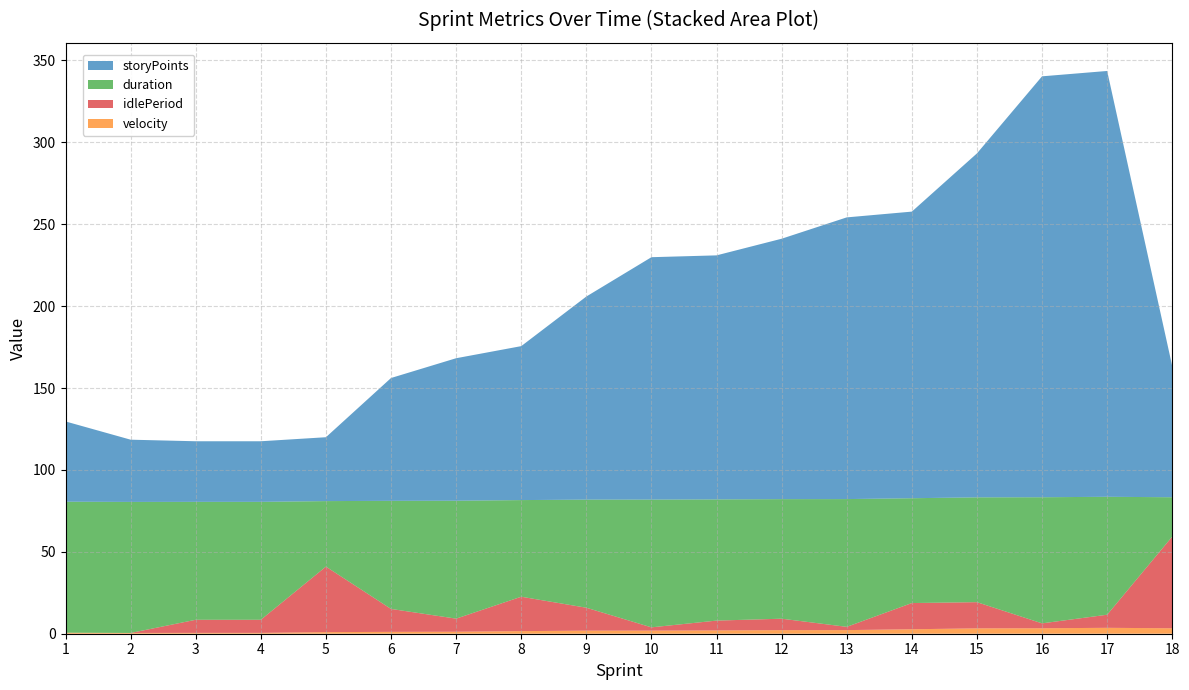

Reading left to right, transcribe all the data shown in this chart.

storyPoints: 49.0	38.0	37.0	37.0	39.0	75.0	87.0	94.0	124.0	148.0	149.0	159.0	172.0	175.0	210.0	257.0	260.0	80.0
duration: 80.0	80.0	72.0	72.0	40.0	66.0	72.0	59.0	66.0	78.0	74.0	73.0	78.0	64.0	64.0	77.0	72.0	24.0
idlePeriod: 0.0	0.0	8.0	8.0	40.0	14.0	8.0	21.0	14.0	2.0	6.0	7.0	2.0	16.0	16.0	3.0	8.0	56.0
velocity: 0.6	0.5	0.5	0.5	1.0	1.1	1.2	1.6	1.9	1.9	2.0	2.2	2.2	2.7	3.3	3.3	3.6	3.3